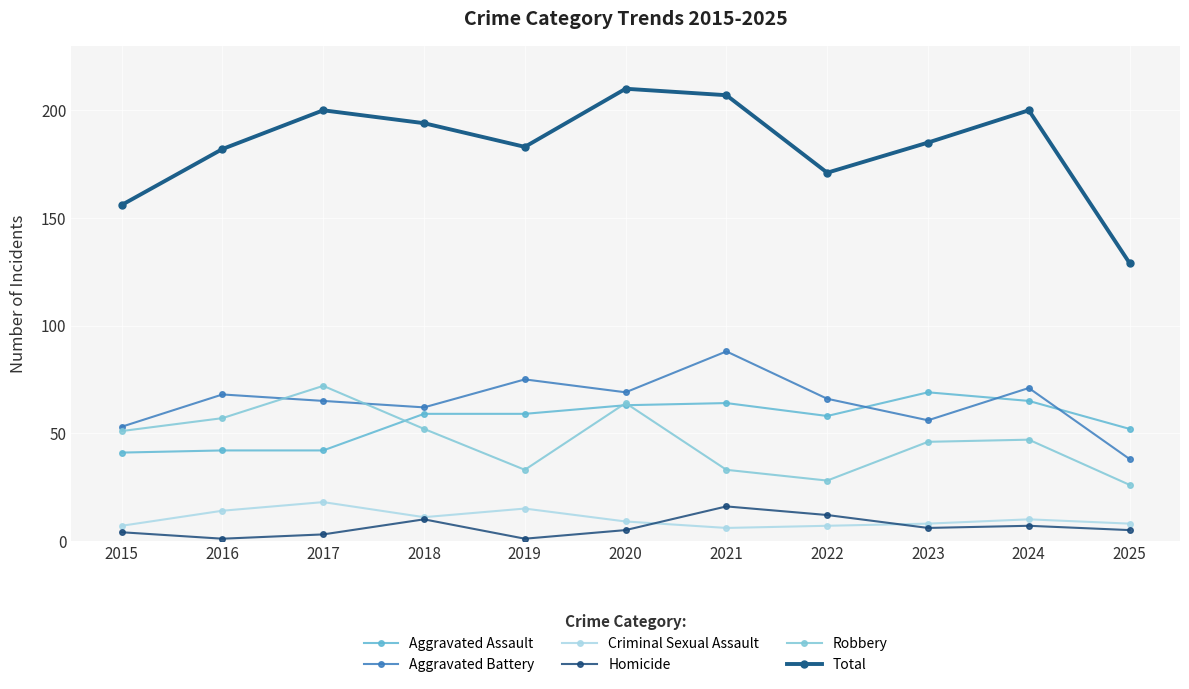

What is the sum of the Total values at 2024 and 2017?

400